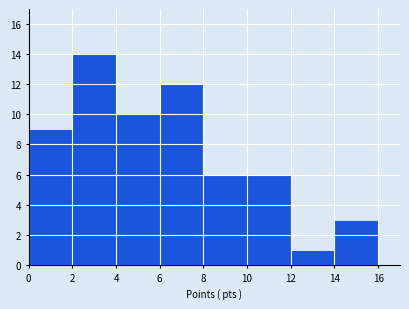

What is the height of the bar covering 10 to 12 on the x-axis? The values are not printed on the chart, so give them approximately, as read against the axis.

6